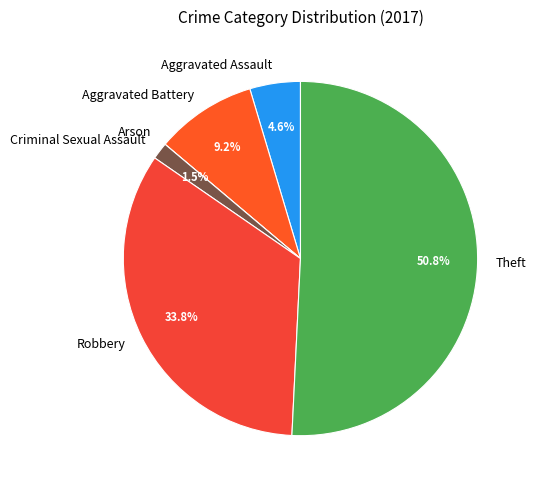

To the nearest percent, what percentage of the pie is Aggravated Assault?

5%